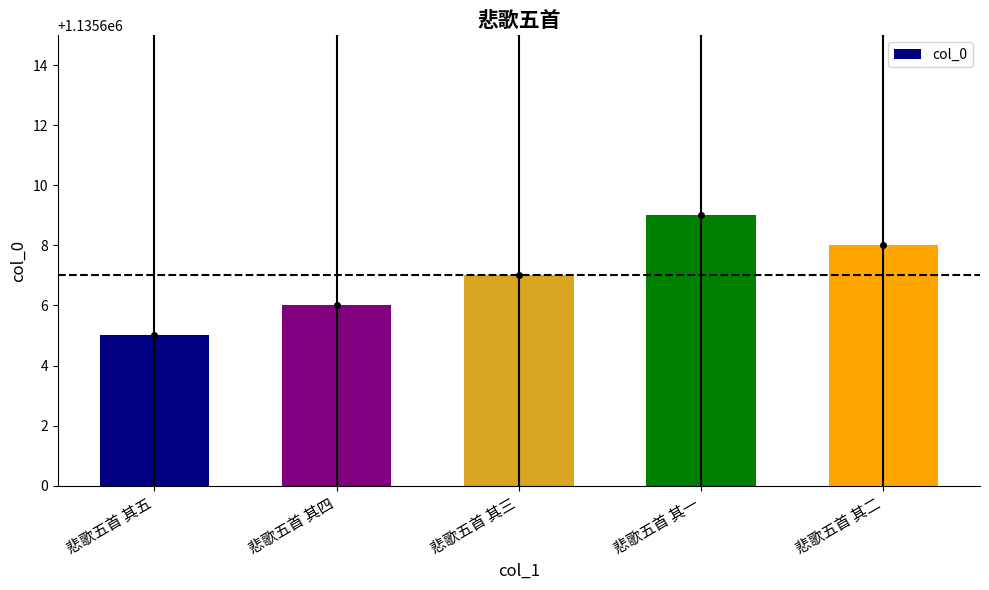

What is the label of the 2nd bar from the left?

悲歌五首 其四